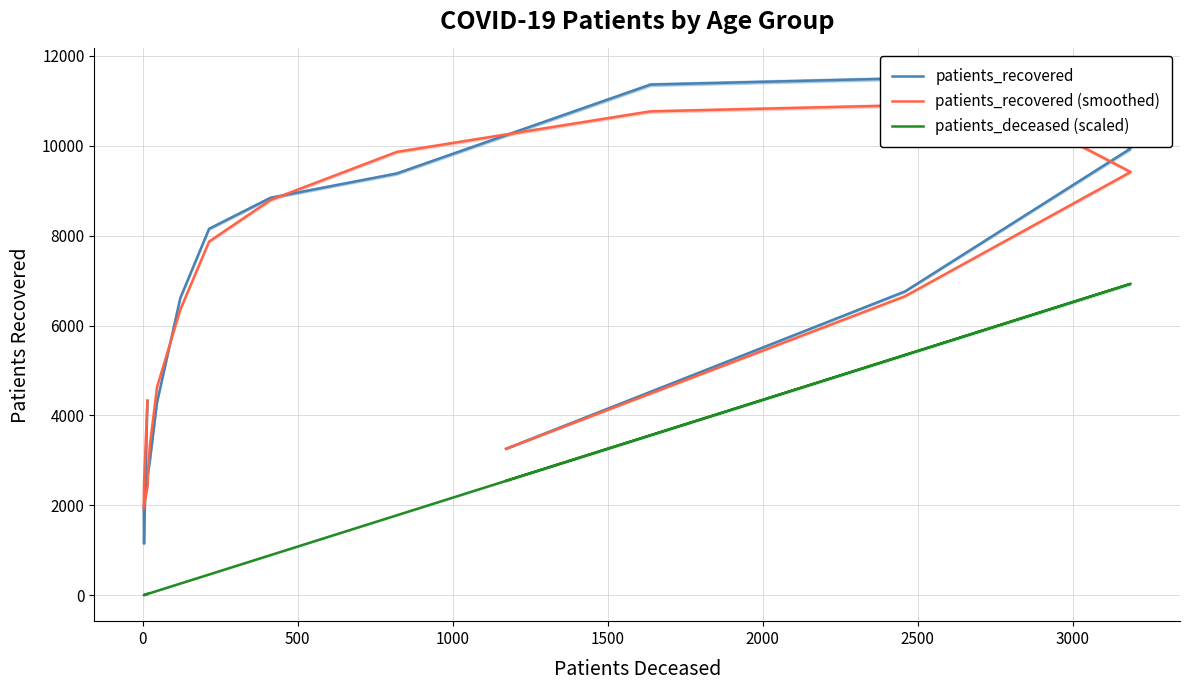

Is it true that patients_deceased (scaled) equals 9.6 at 500?

False